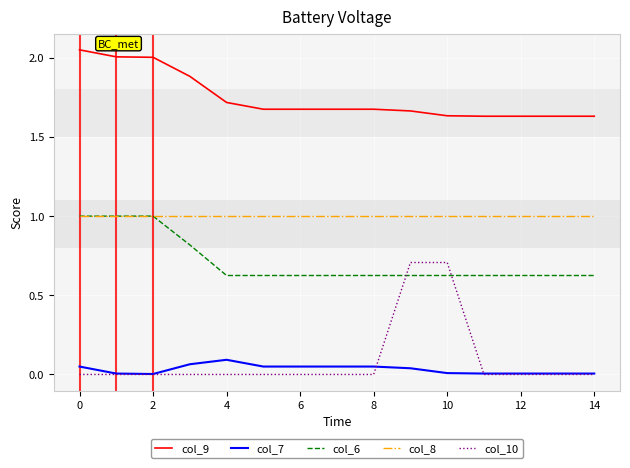

At how many categories does at least one series exceed 1?

15